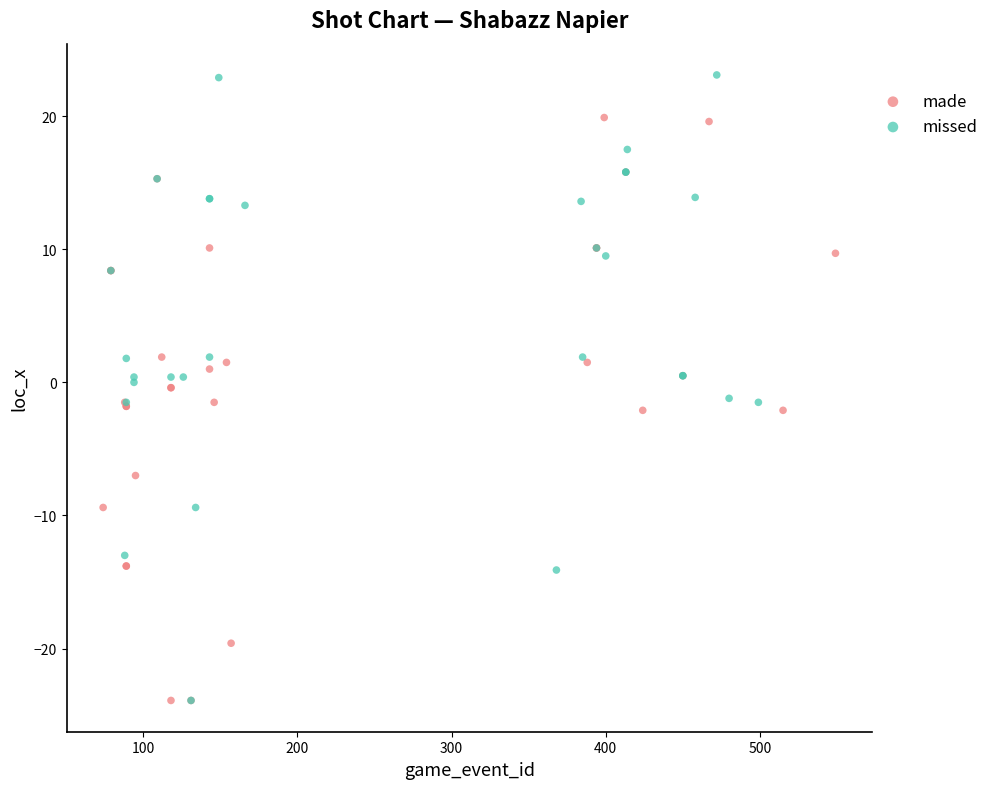

Which series contains the highest Y value?

missed